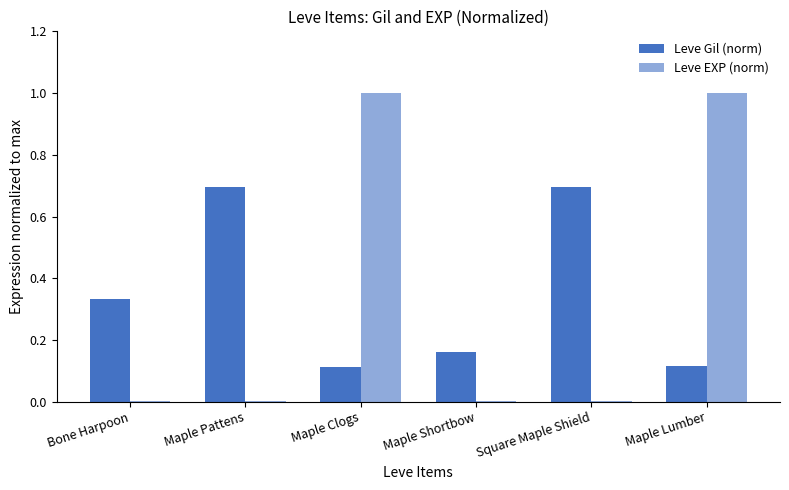

How many categories are shown in the chart?

6